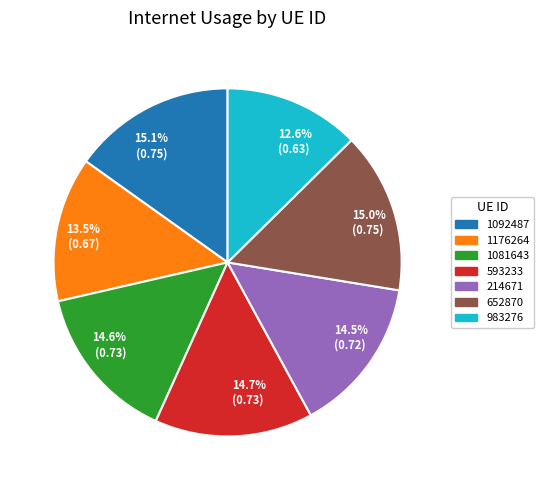

Which category has the smallest portion of the pie?

983276